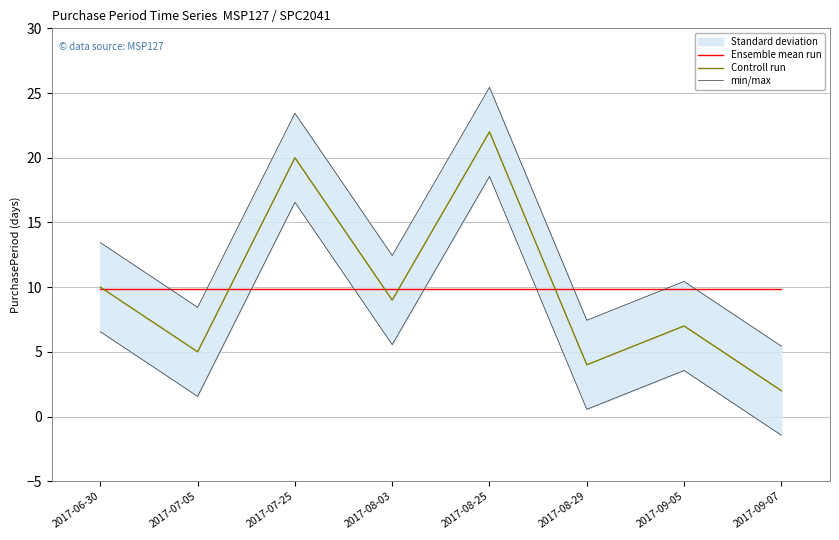

How many interior local valleys does the Controll run series have?

3